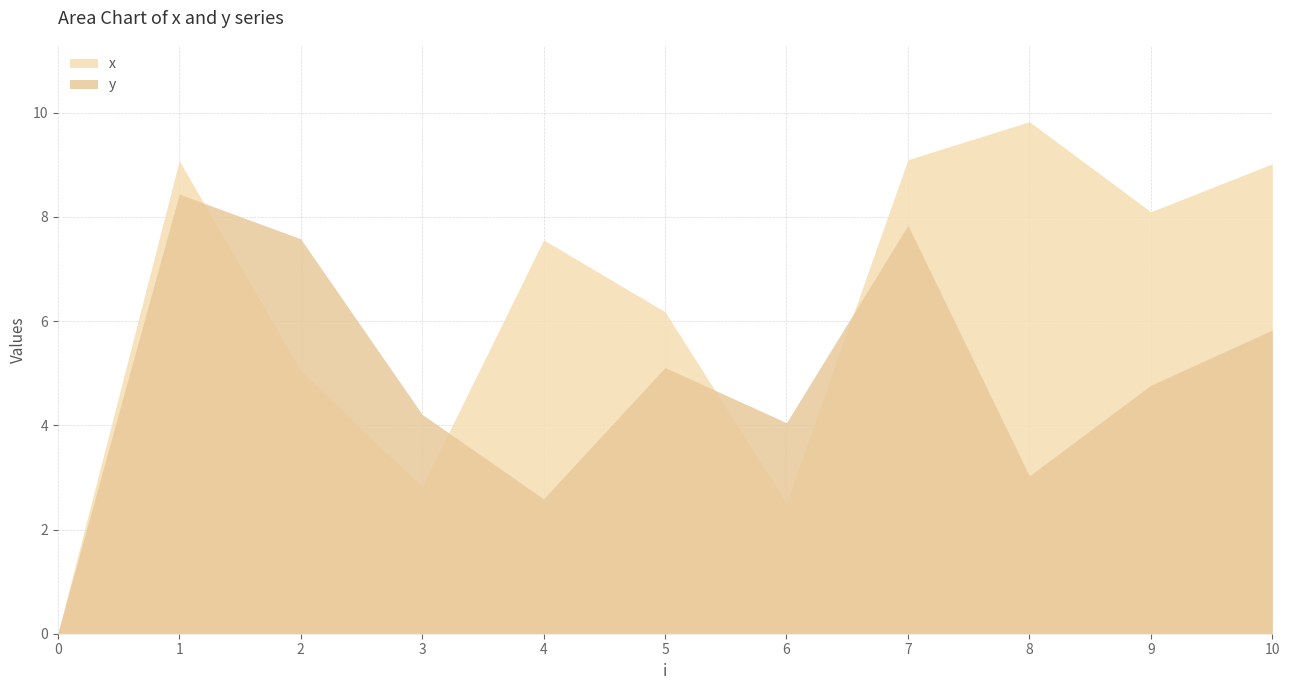

At which label does y first exceed 4?

1